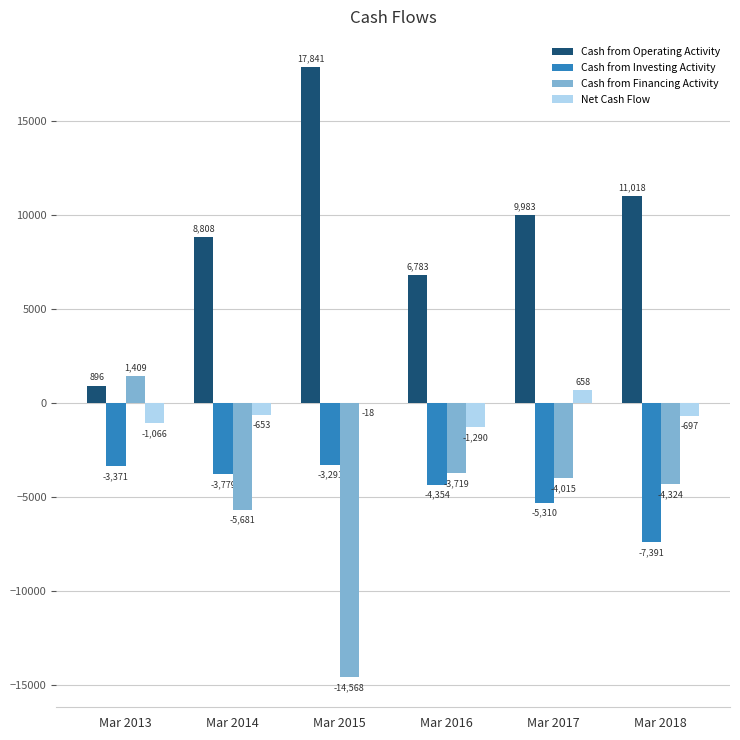

What is the sum of the Cash from Investing Activity values at Mar 2018 and Mar 2017?

-12701